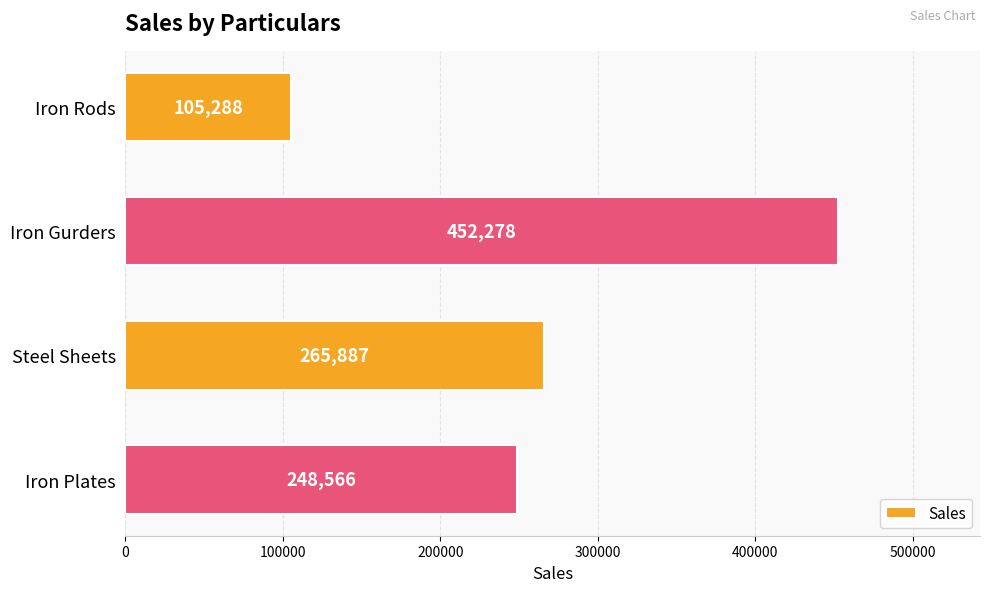

The value at Iron Gurders is 675695. True or false?

False